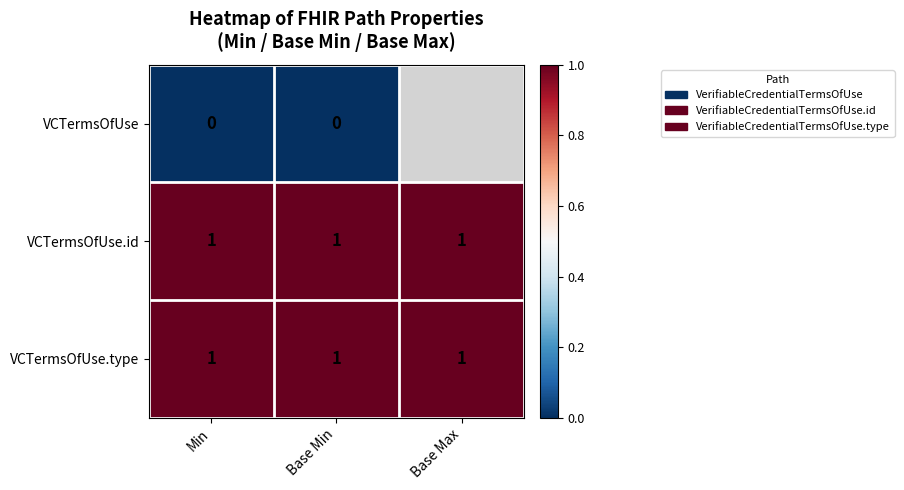

Is it true that VCTermsOfUse.type equals 0 at Base Max?

False